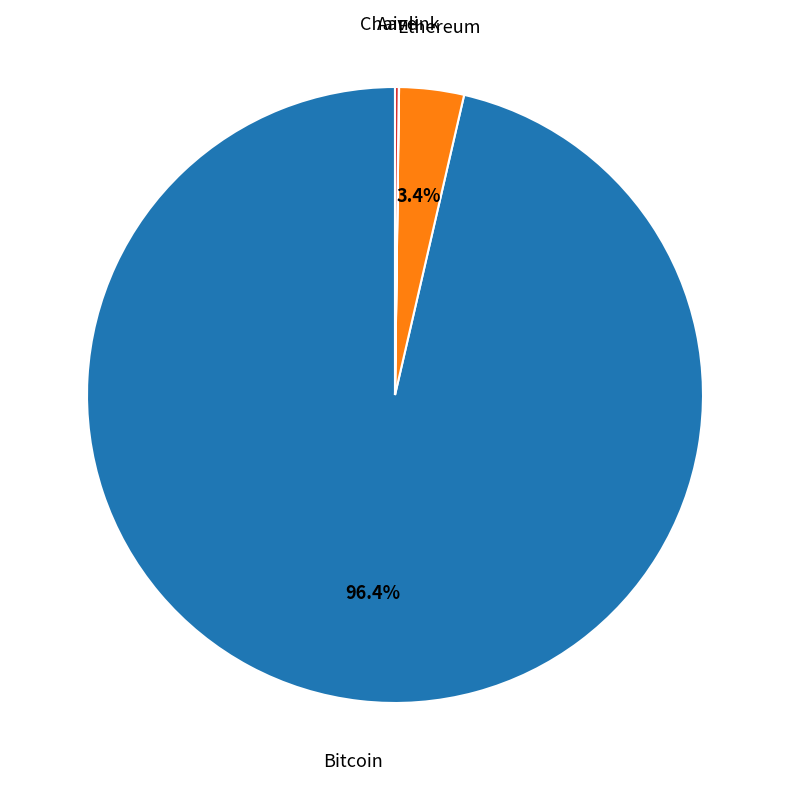

Is there any slice that represents more than half of the pie?

Yes